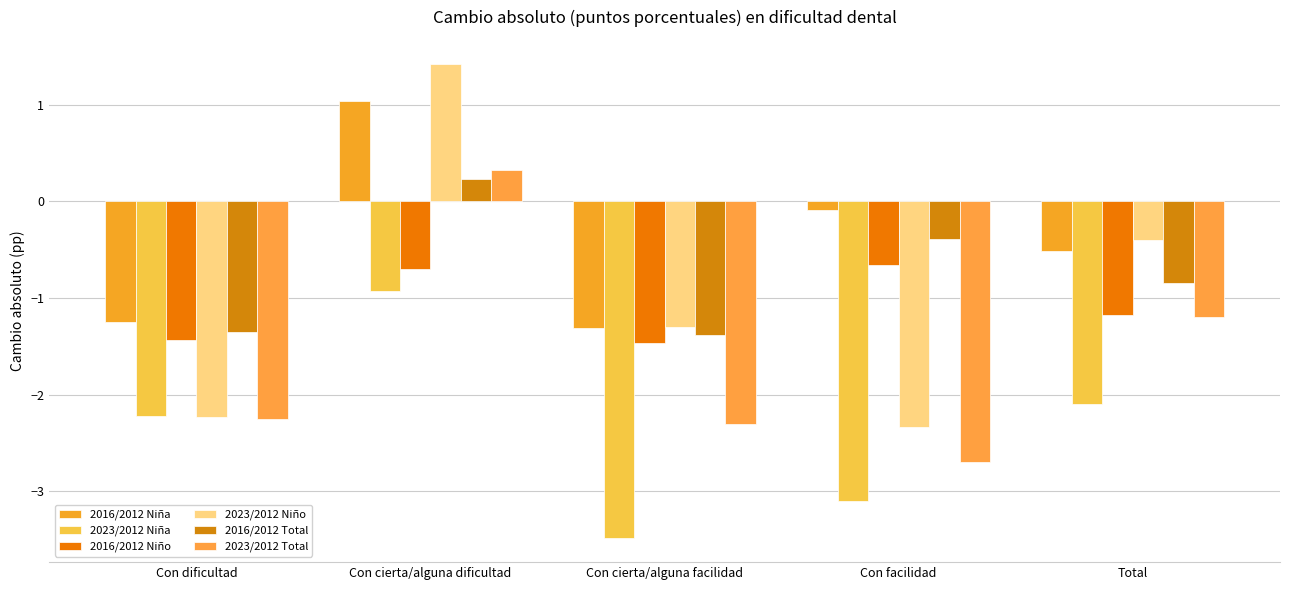

The 2023/2012 Total series shows -1.2 at Con cierta/alguna facilidad. True or false?

False